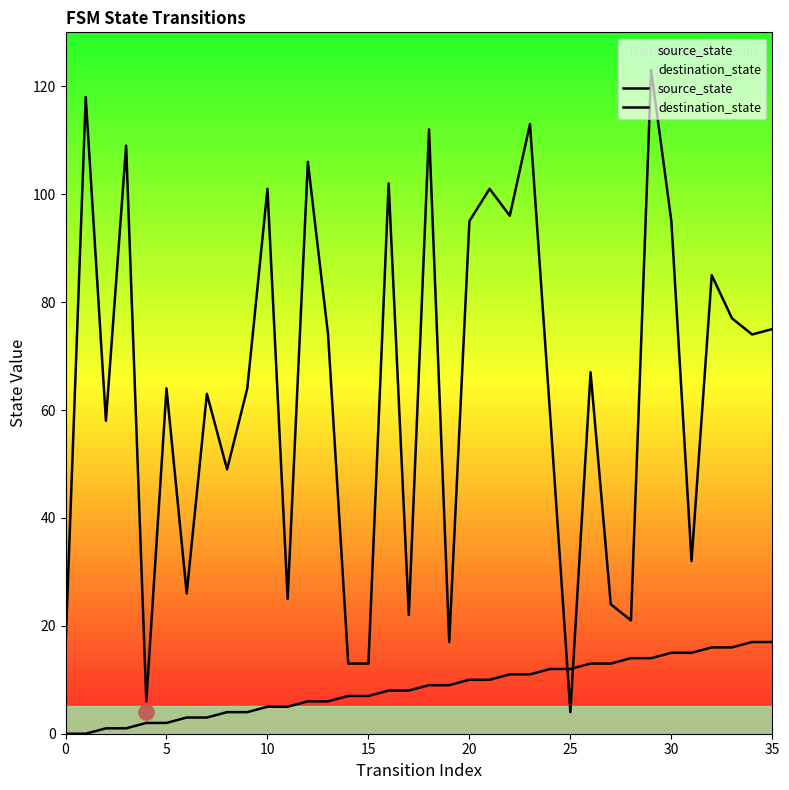

At how many categories does at least one series exceed 29?

25